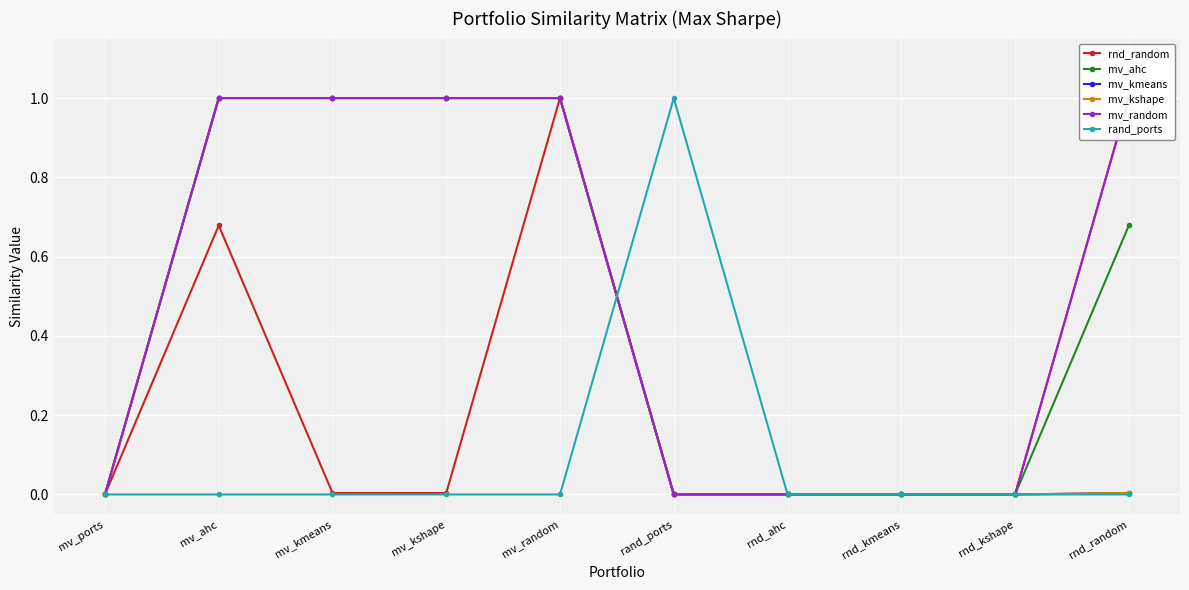

How many positive values does the rand_ports series have?

1